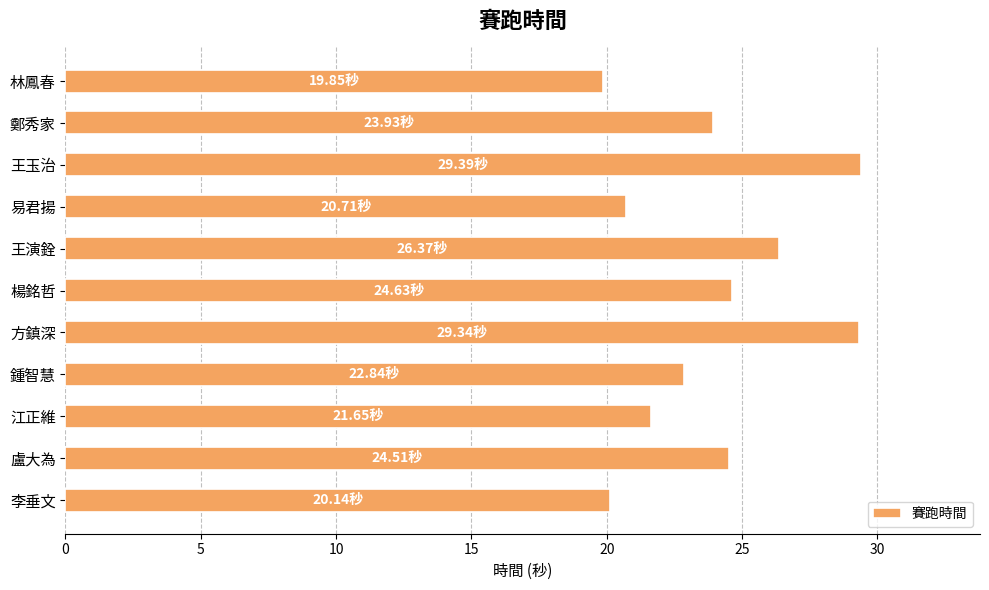

What is the difference between the values at 江正維 and 林鳳春?

1.8